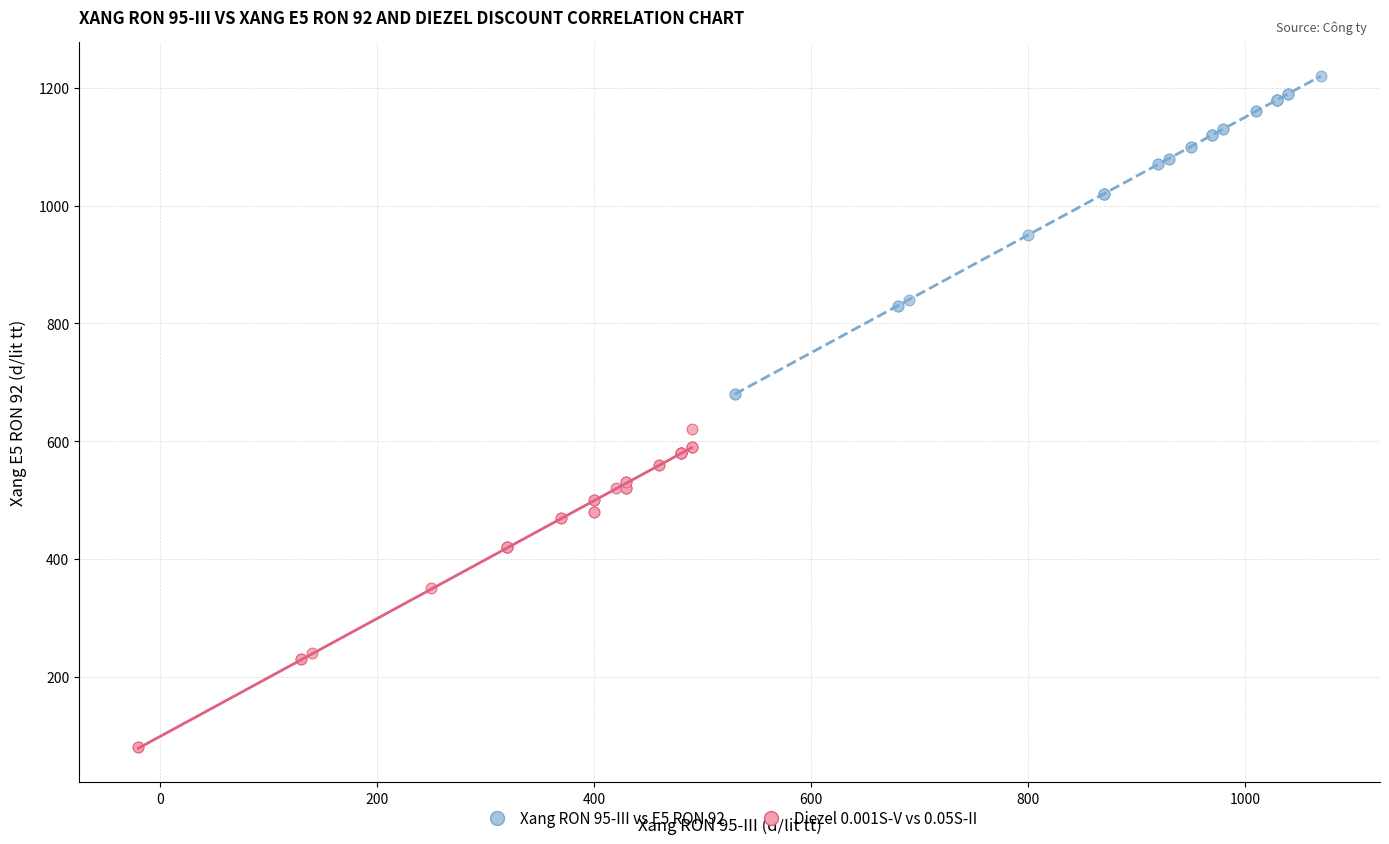

Which series contains the highest Y value?

Xang RON 95-III vs E5 RON 92